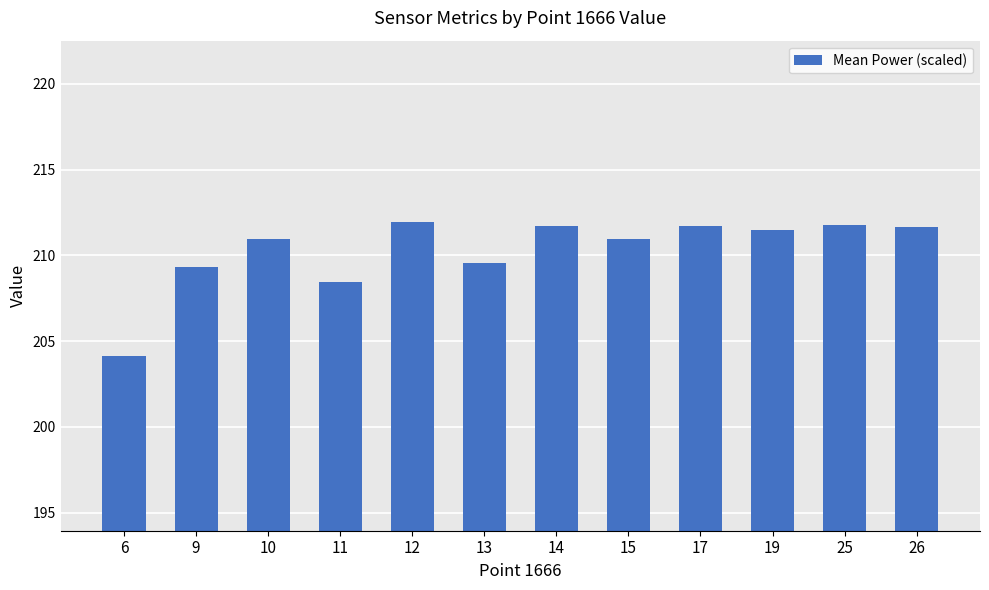

What is the average value?

210.3